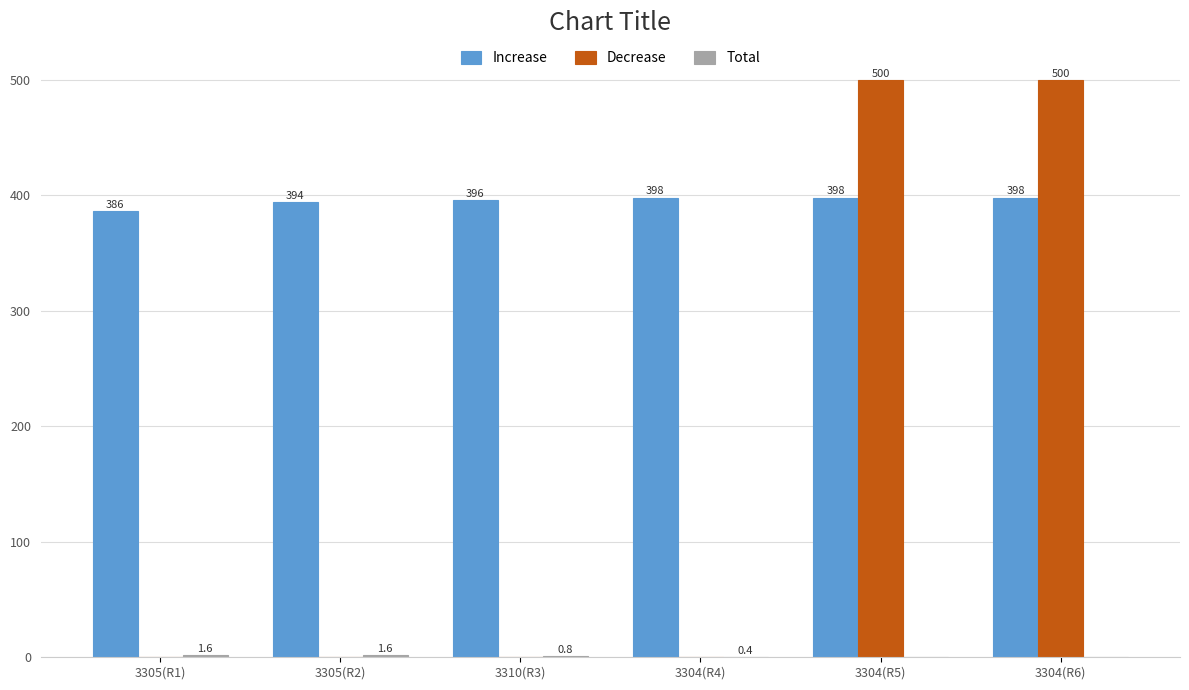

True or false: Increase has a value of 396.0 at 3310(R3).

True